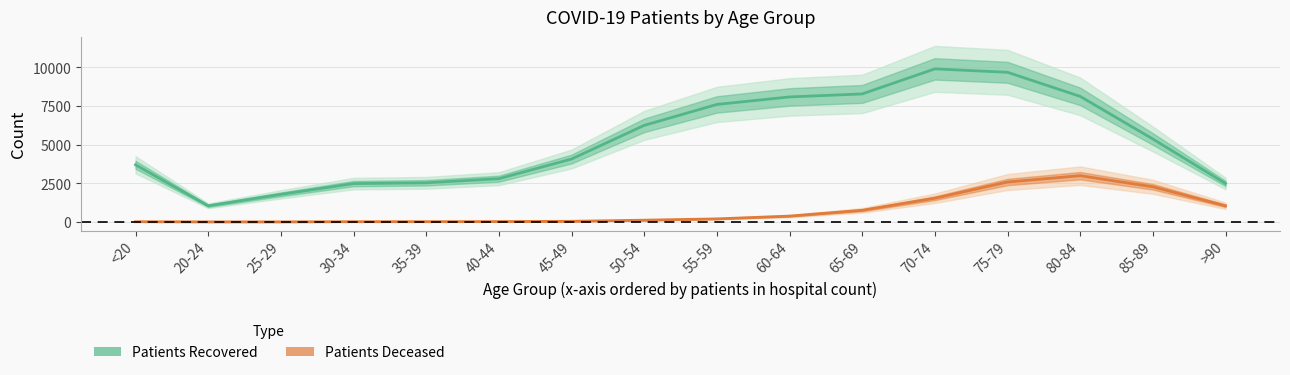

Which series changed the most between 45-49 and 75-79?

patients_recovered